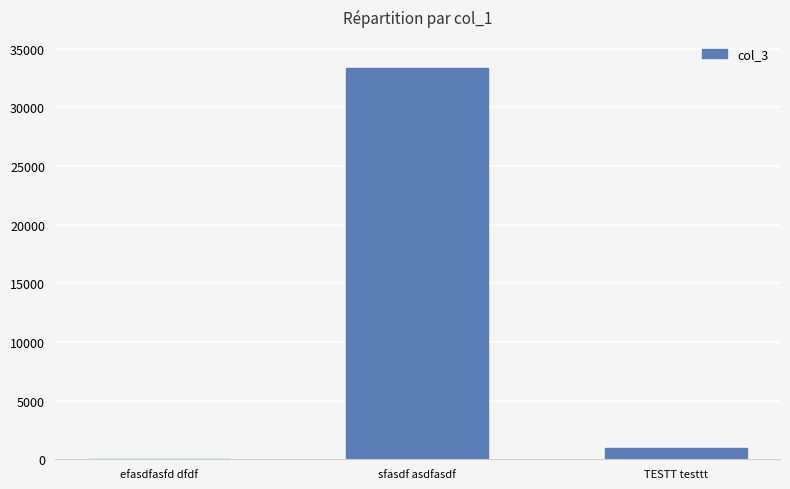

What is the sum of the values at efasdfasfd dfdf and sfasdf asdfasdf?

33334